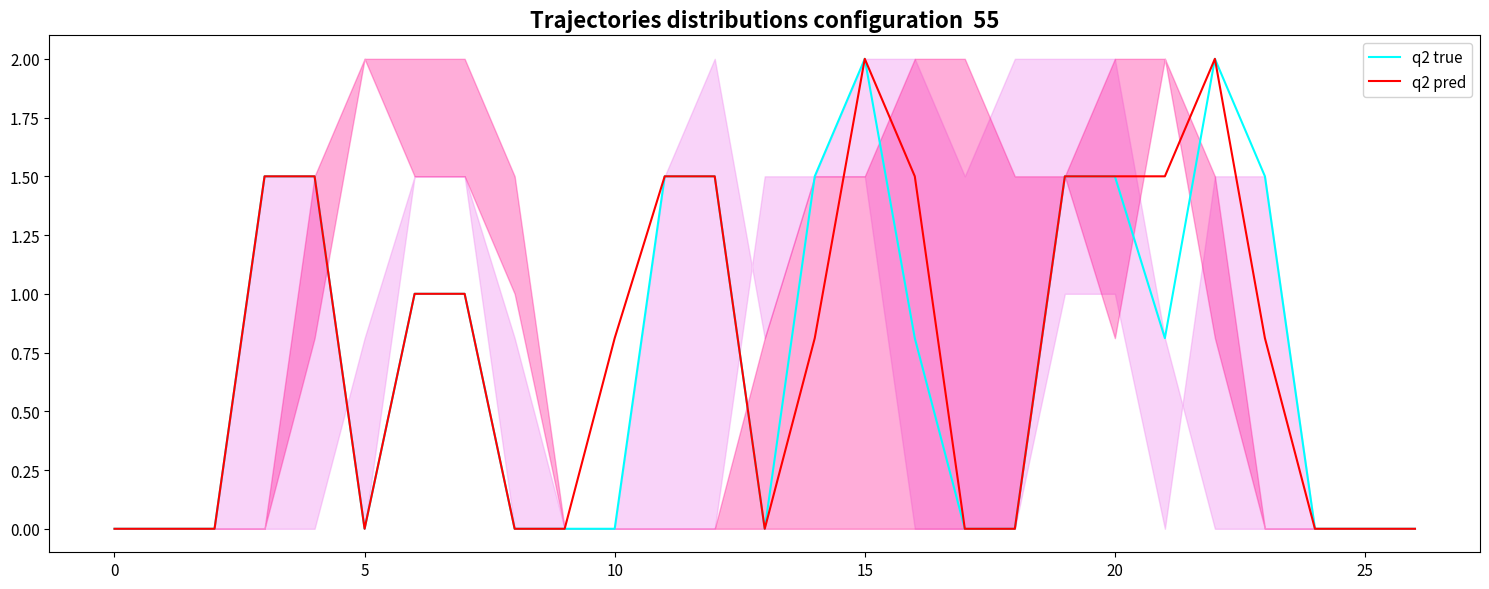

What is the total value across all series at 25?

0.0